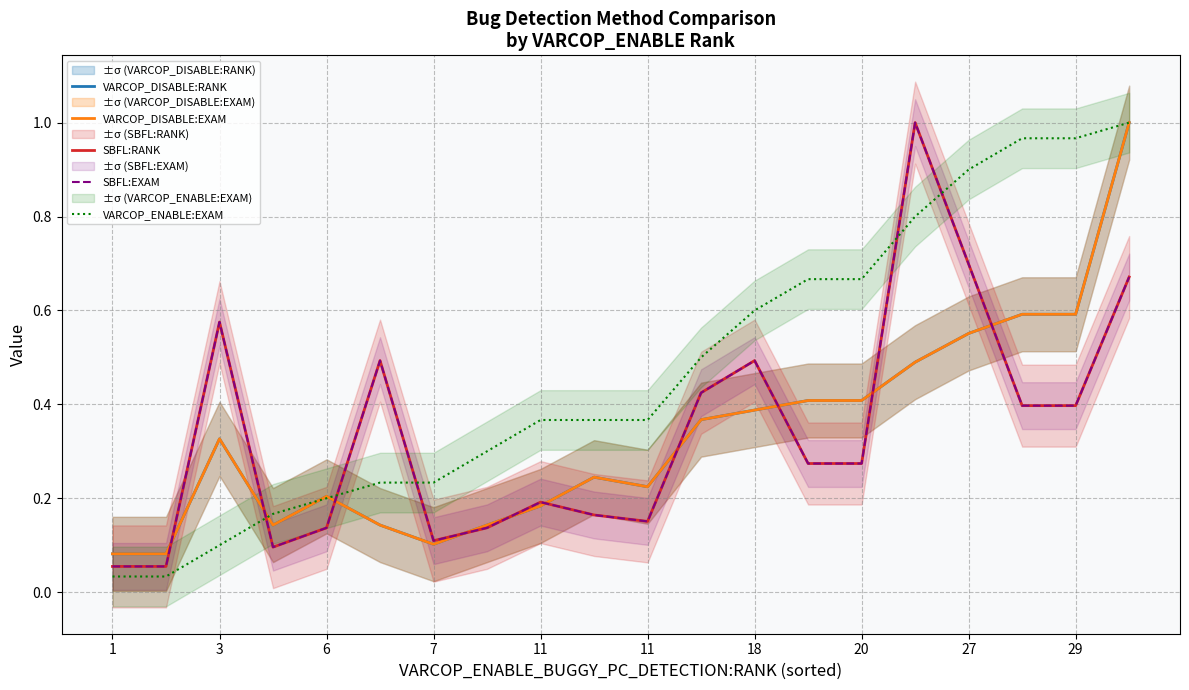

What is the difference between the VARCOP_DISABLE:RANK values at 13 and 10?

0.2